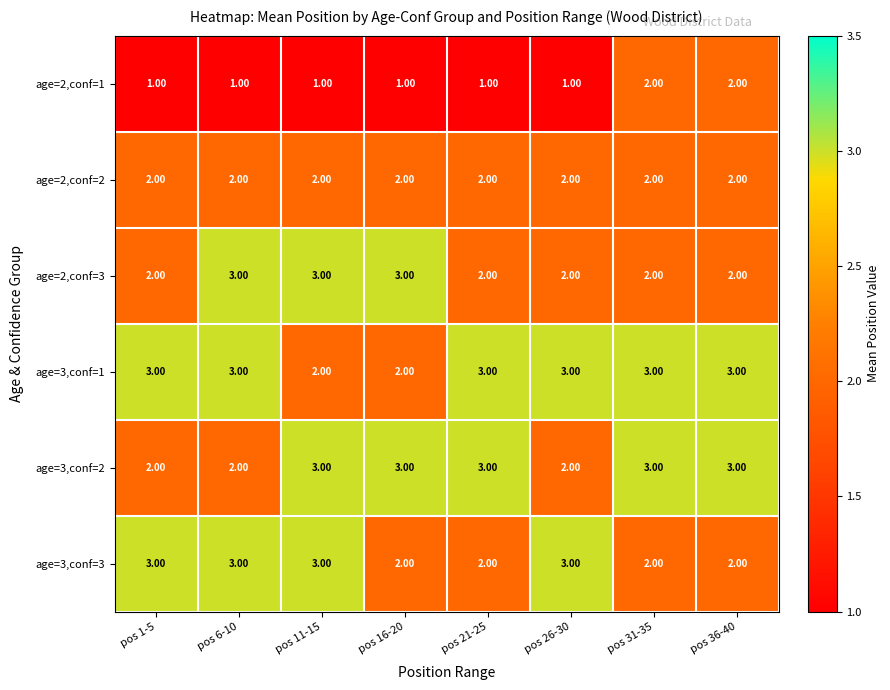

What is the total value across all series at pos 16-20?

13